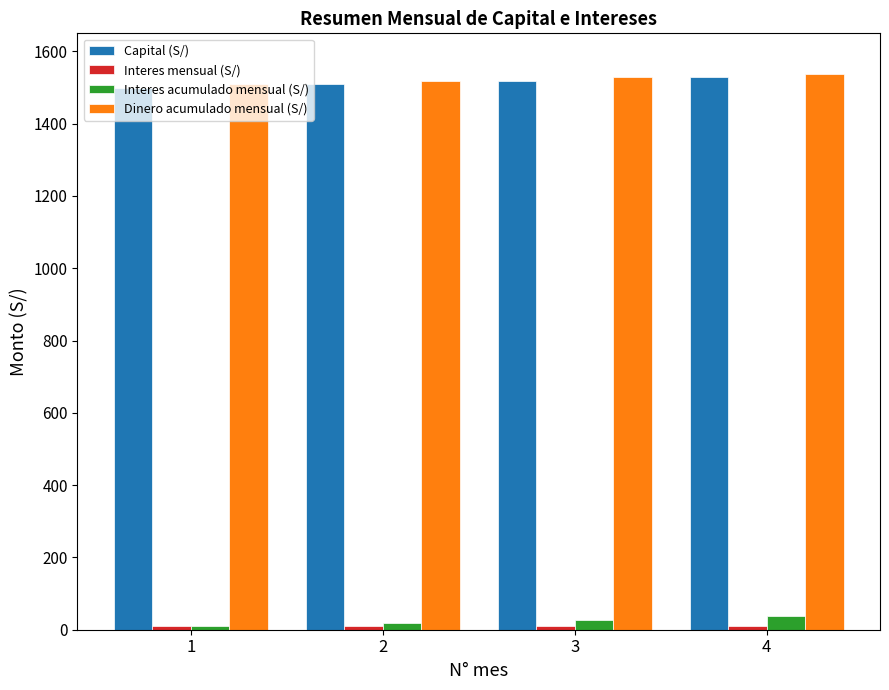

How many data points in Interes acumulado mensual (S/) are above 27?

2